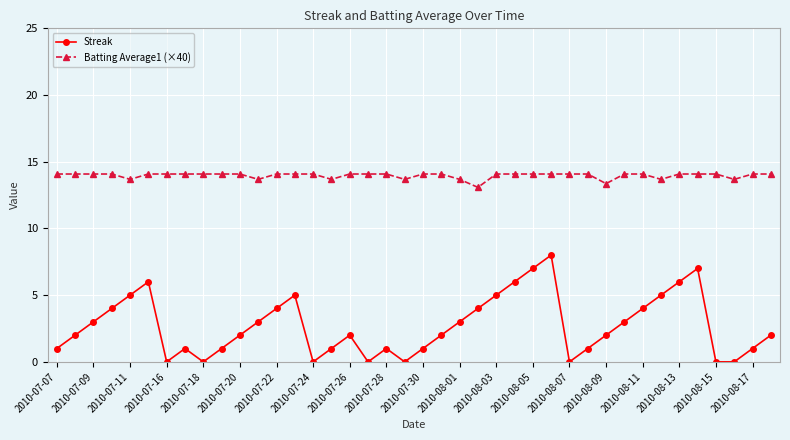

List the series in order of their peak value, highest first.

Batting Average1 (×40), Streak